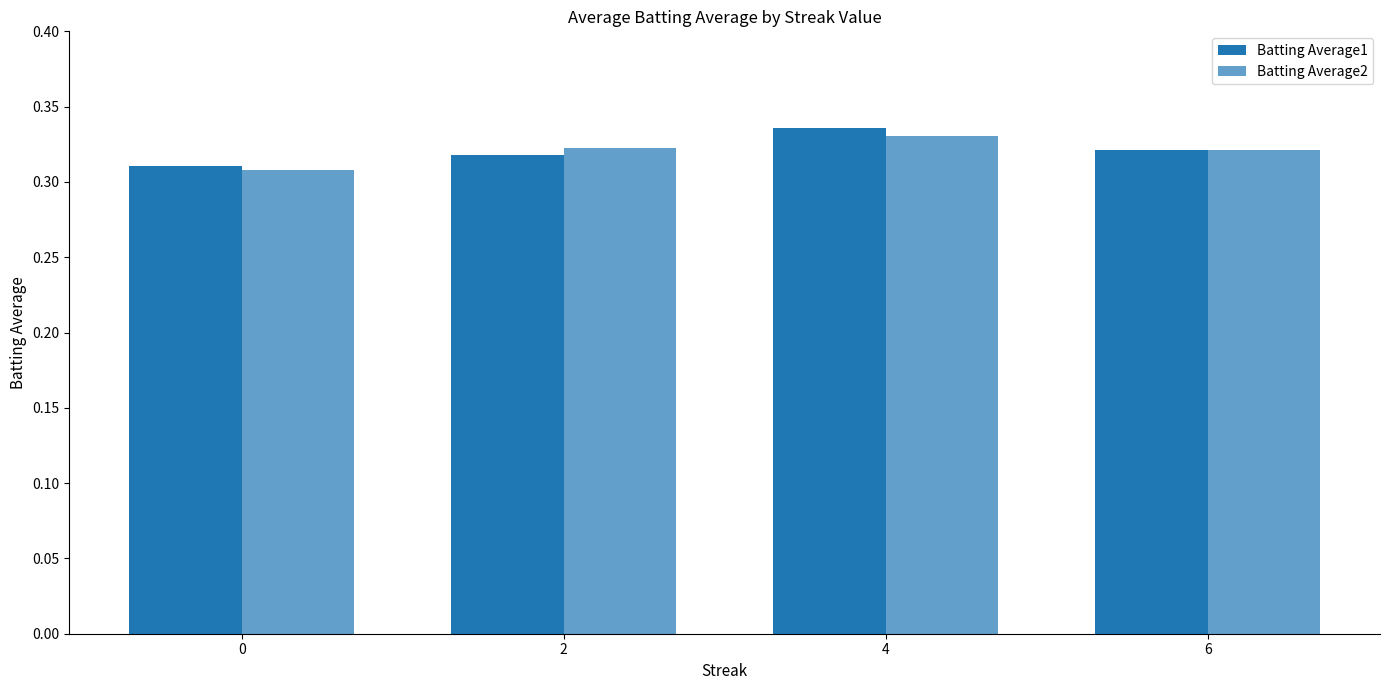

Reading right to left, what are all the values shown in this chart?

Batting Average1: 0.3	0.3	0.3	0.3
Batting Average2: 0.3	0.3	0.3	0.3